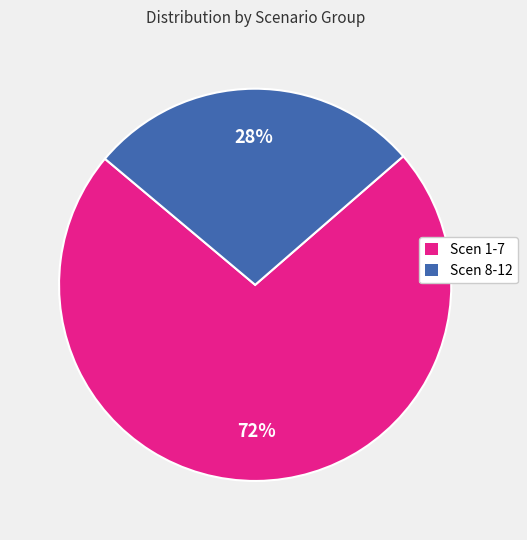

To the nearest percent, what is the average slice percentage?

50%